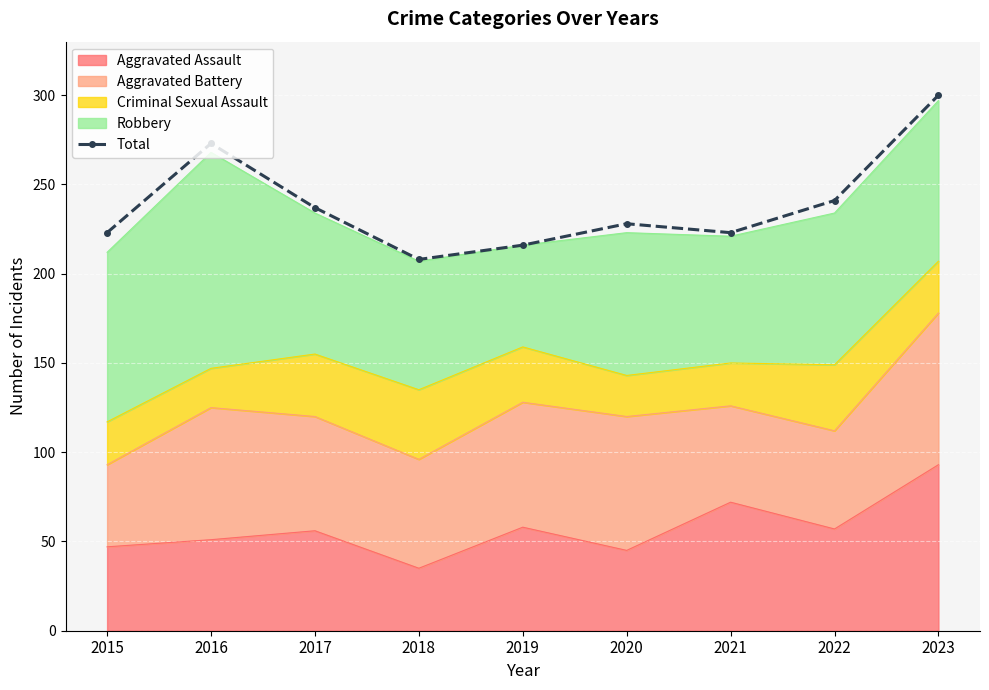

Reading right to left, what are all the values shown in this chart?

2023=300	2022=241	2021=223	2020=228	2019=216	2018=208	2017=237	2016=273	2015=223